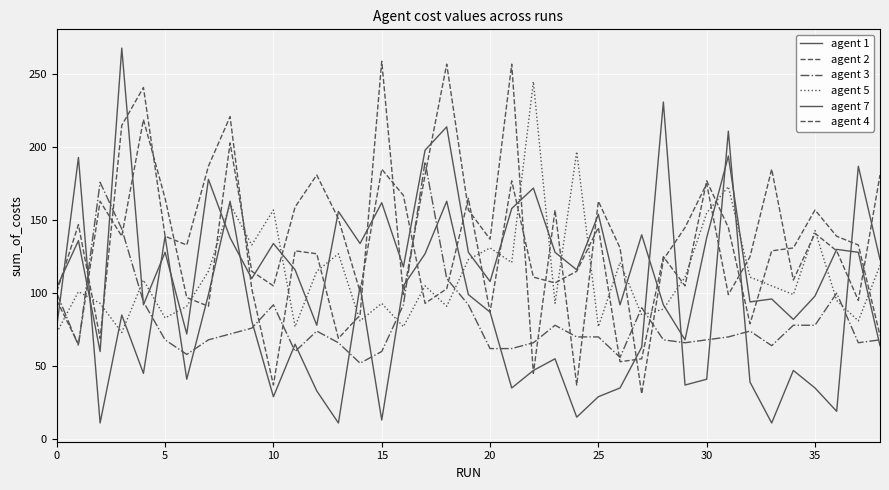

How many interior local peaks does the agent 5 series have?

13